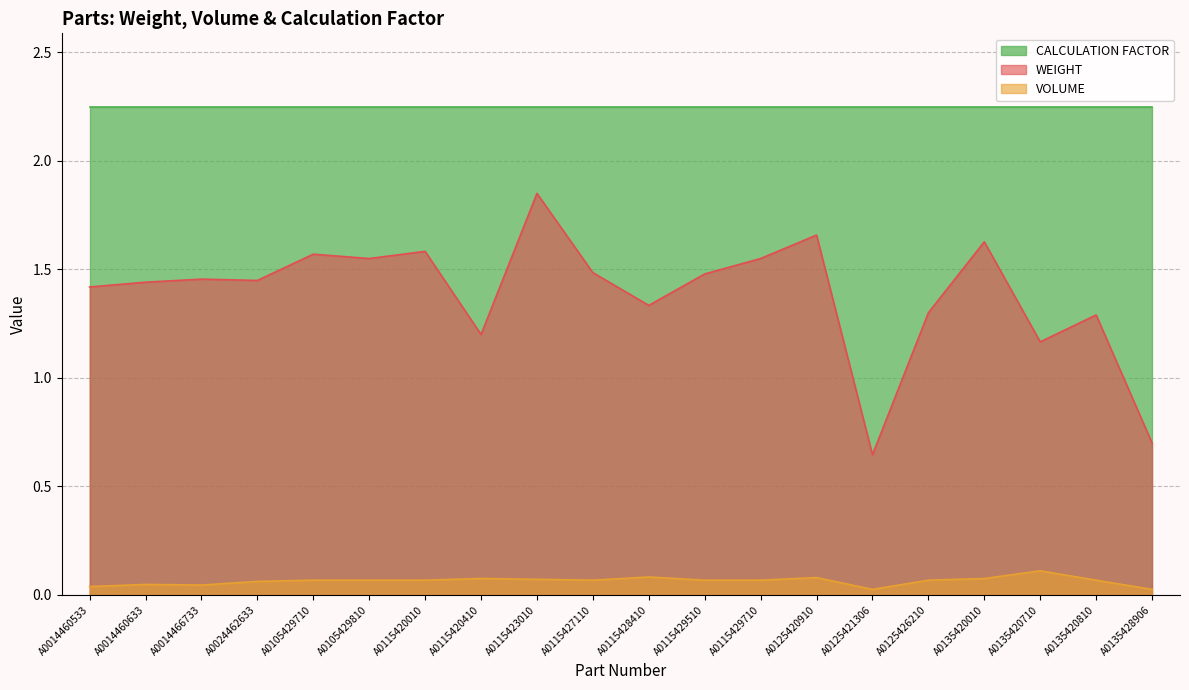

At A0014460633, list the series in order from largest to smallest.

CALCULATION FACTOR, WEIGHT, VOLUME